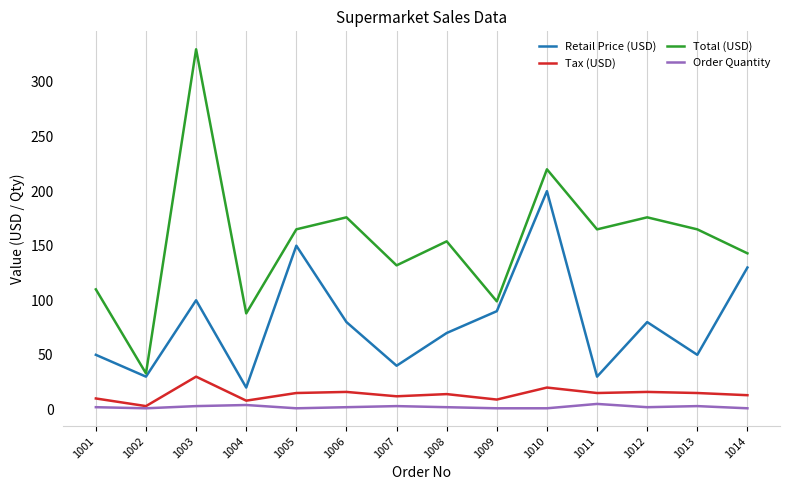

Which series has the largest total across all categories?

Total (USD)